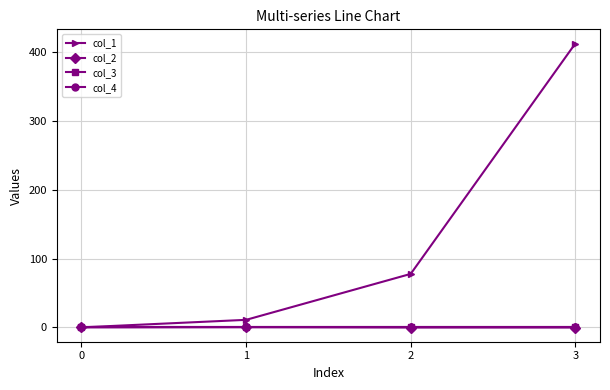

Reading left to right, list all the values displayed in this chart.

col_1: 0.0	10.9	77.8	412.9
col_2: 0.0	0.2	-0.2	-0.2
col_3: 0.0	0.0	0.0	0.0
col_4: 0.0	0.0	0.0	0.0